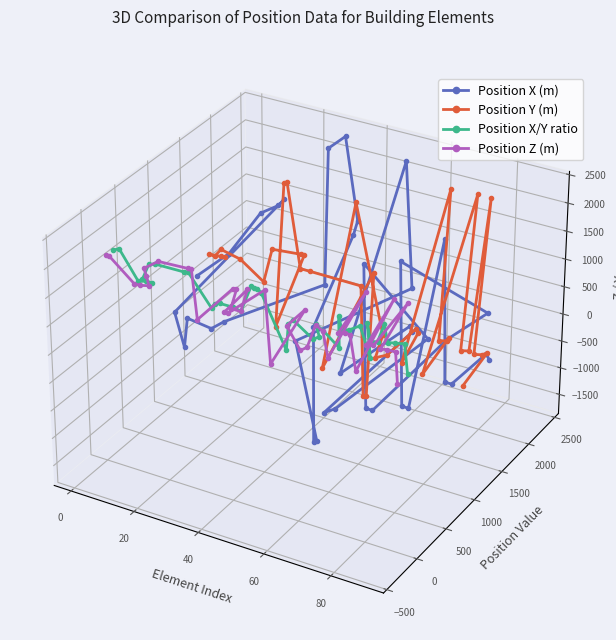

How many interior local valleys does the Position X (m) series have?

8